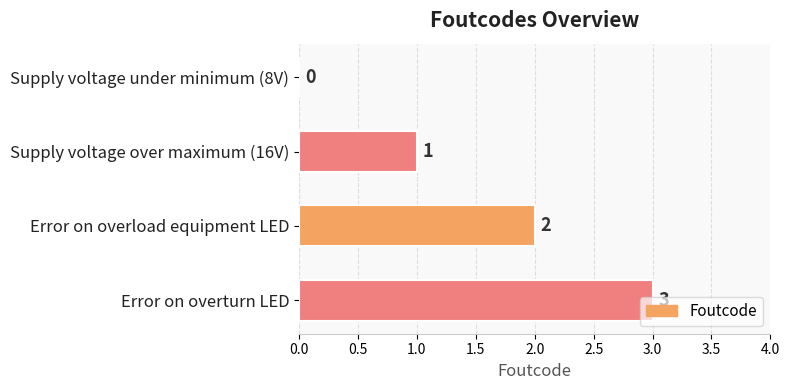

At which label is the value closest to 1?

Supply voltage over maximum (16V)